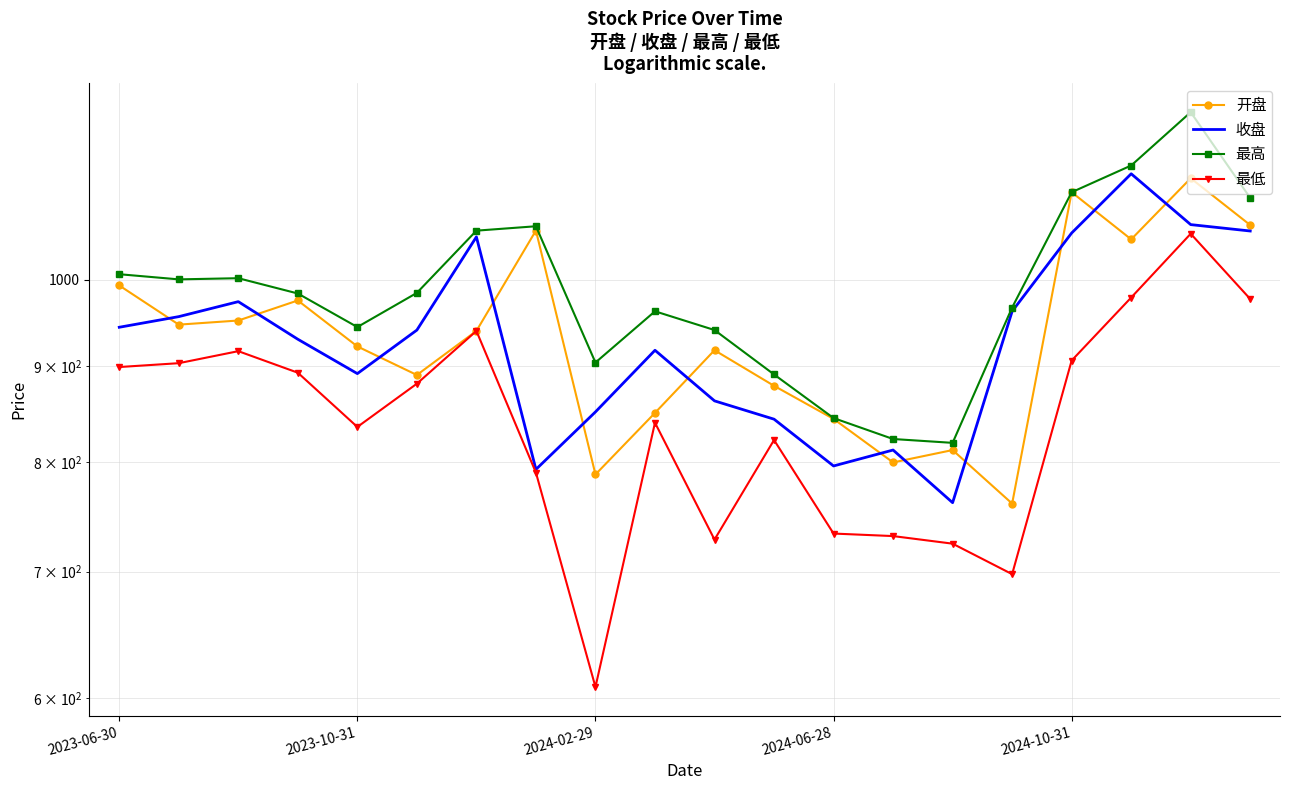

Reading left to right, list all the values displayed in this chart.

开盘: 993.1	946.7	951.5	975.0	921.8	890.2	939.4	1062.0	788.3	849.9	917.5	878.5	843.7	800.0	812.1	760.7	1113.0	1050.7	1132.1	1069.2
收盘: 943.6	956.0	973.6	929.9	891.7	940.4	1053.8	793.2	850.9	917.5	862.5	843.4	796.5	812.2	761.6	962.2	1058.8	1138.3	1069.8	1061.4
最高: 1006.8	1000.5	1001.9	983.4	943.9	984.1	1061.9	1067.6	903.8	962.2	940.5	890.8	844.5	823.2	819.3	966.7	1113.0	1149.9	1227.3	1105.2
最低: 898.9	903.1	916.5	892.7	835.4	880.8	939.4	790.0	608.0	839.7	728.0	822.2	733.4	731.1	724.4	697.9	906.0	978.5	1057.9	976.8